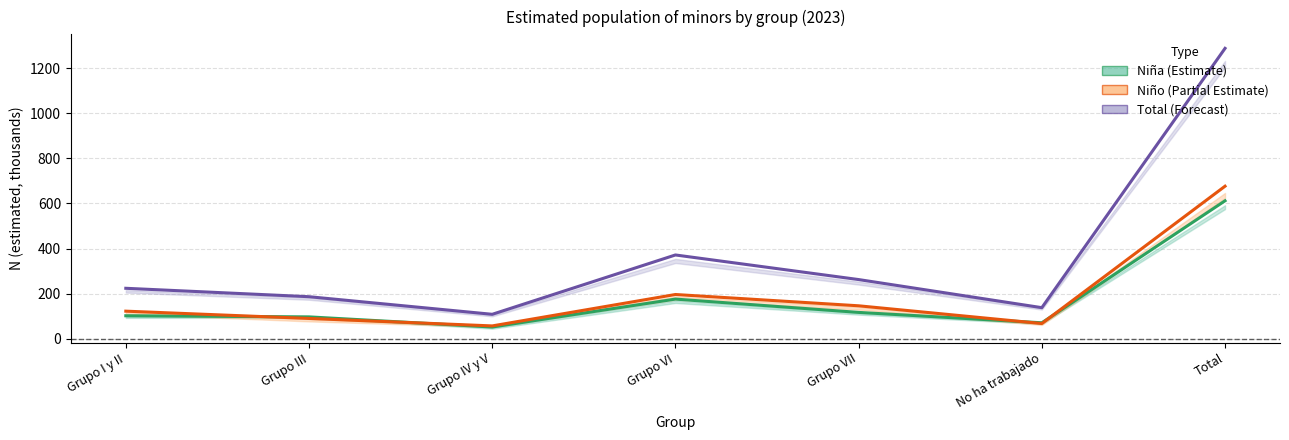

Reading right to left, transcribe all the data shown in this chart.

Niña (Estimate): Total=611.9	No ha trabajado=70.4	Grupo VII=116.4	Grupo VI=175.5	Grupo IV y V=51.5	Grupo III=96.5	Grupo I y II=101.5
Niño (Partial Estimate): Total=676.6	No ha trabajado=67.1	Grupo VII=145.7	Grupo VI=195.8	Grupo IV y V=56.4	Grupo III=89.6	Grupo I y II=121.9
Total (Forecast): Total=1288.4	No ha trabajado=137.4	Grupo VII=262.2	Grupo VI=371.3	Grupo IV y V=108.0	Grupo III=186.1	Grupo I y II=223.4